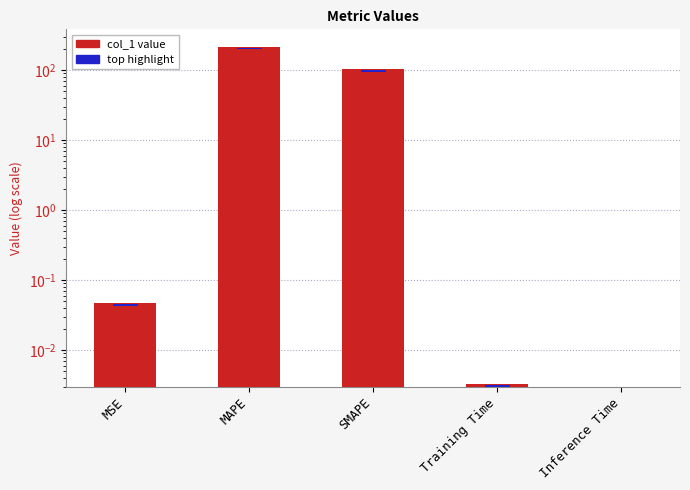

How many bars are there in total?

5